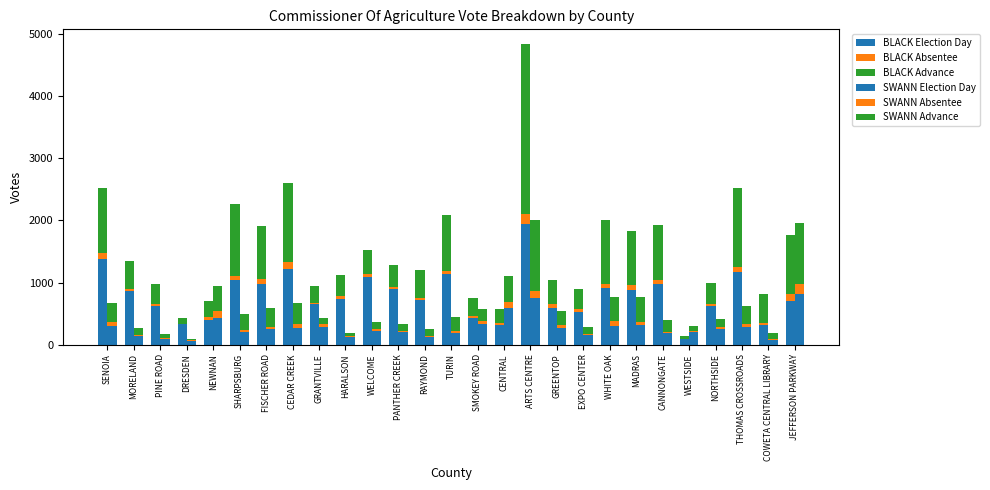

What is the label of the 12th bar from the right?

CENTRAL